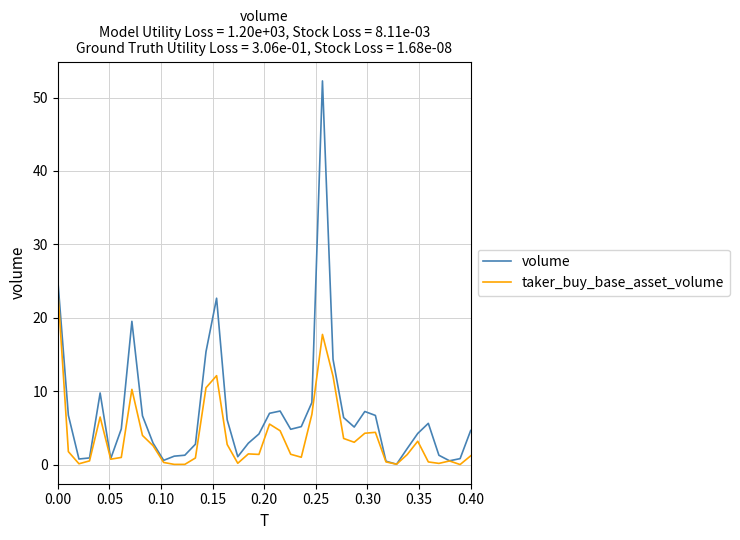

Which series has the widest spread of values?

volume